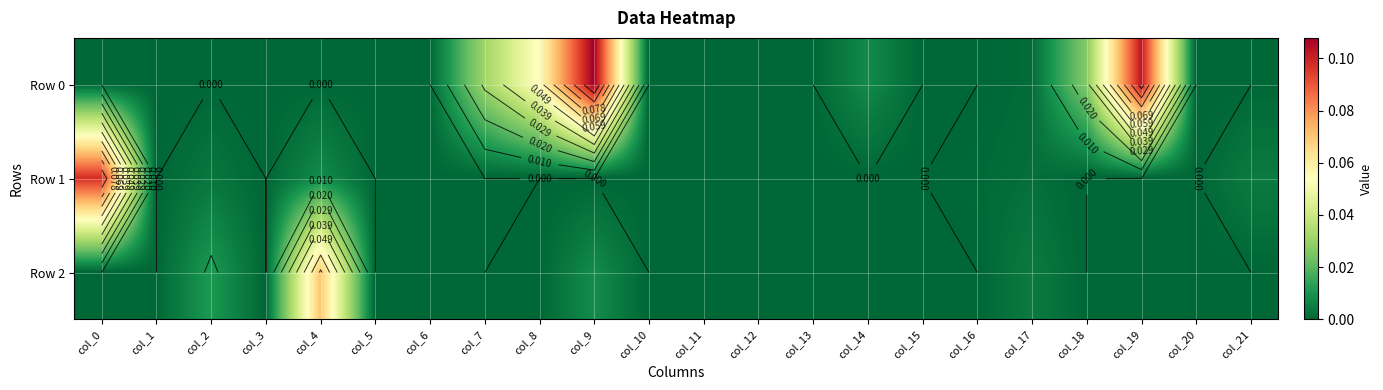

Rank the series by their maximum value, from lowest to highest.

Row 2, Row 1, Row 0